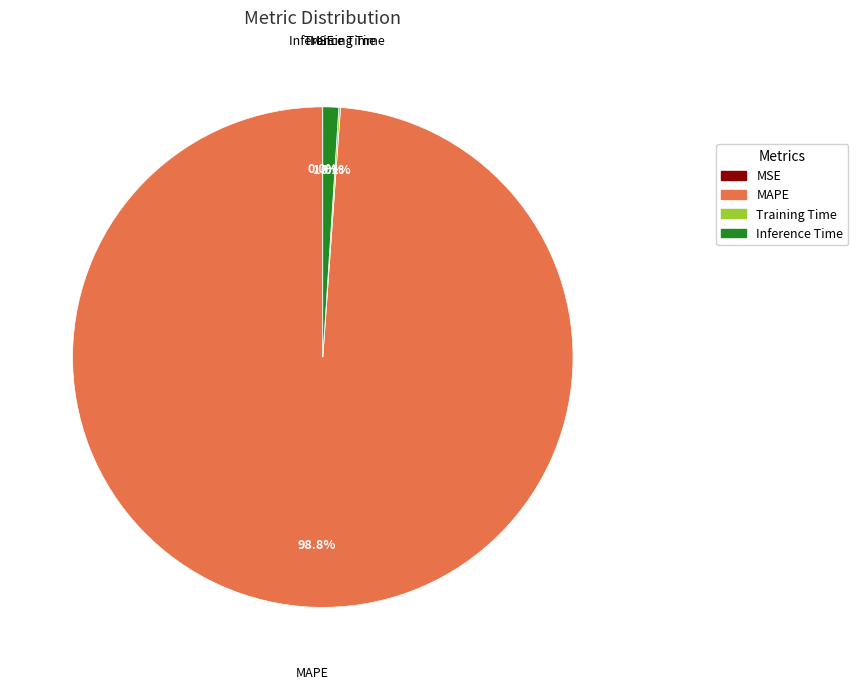

Which category accounts for the majority?

MAPE